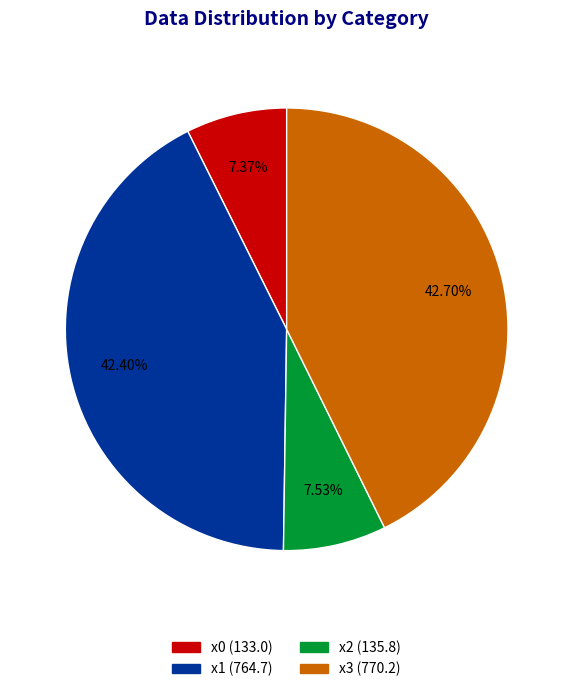

Does x3 account for over 50% of the chart?

No